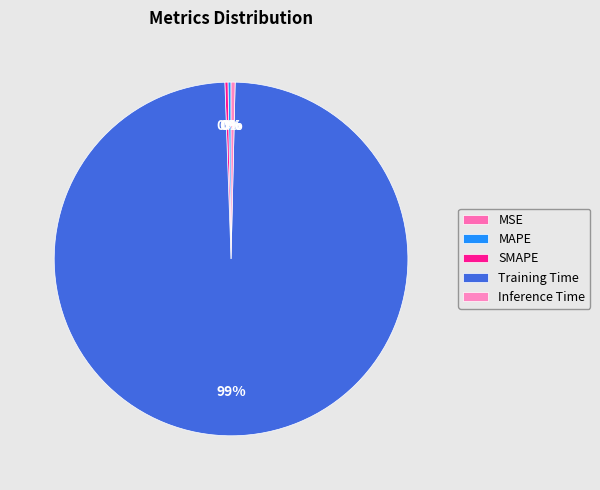

True or false: MSE accounts for 0% of the total.

True